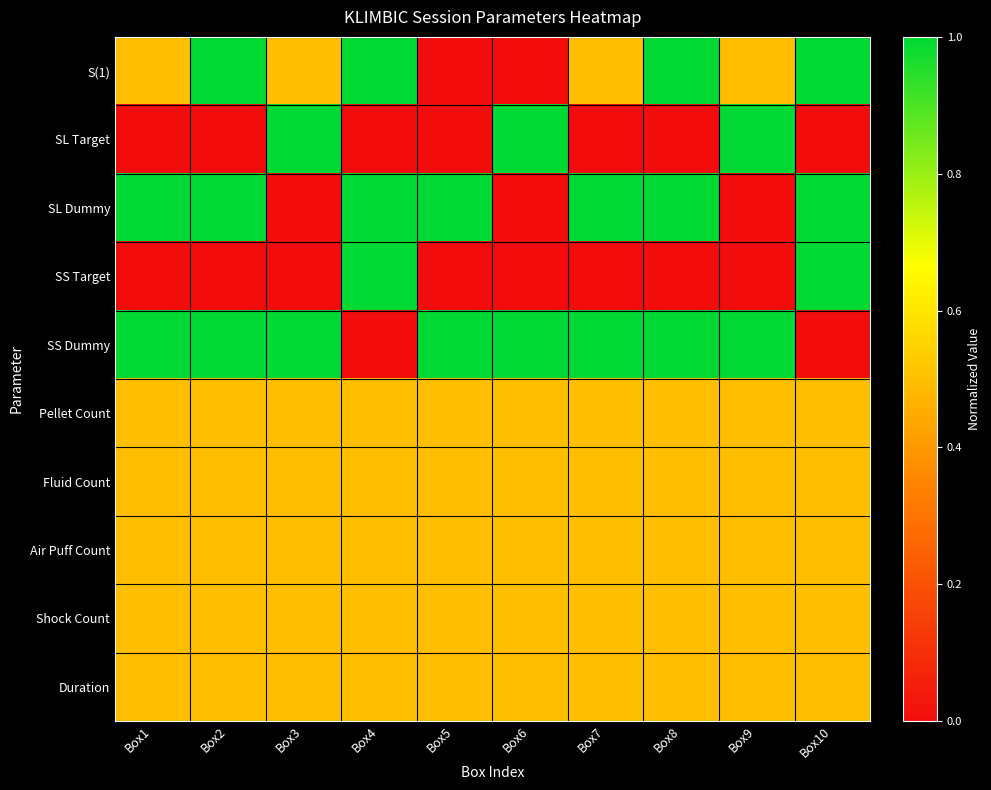

Which series has the largest range (max minus min)?

S(1)